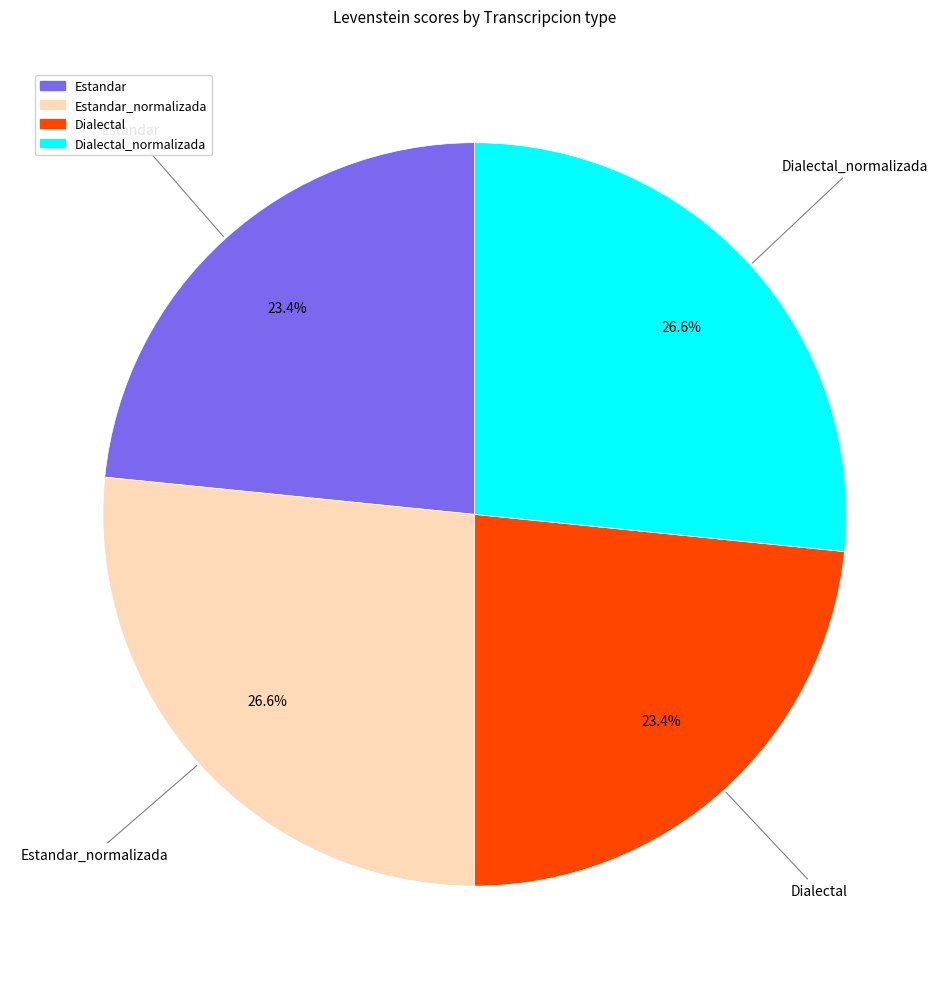

Is there any slice that represents more than half of the pie?

No